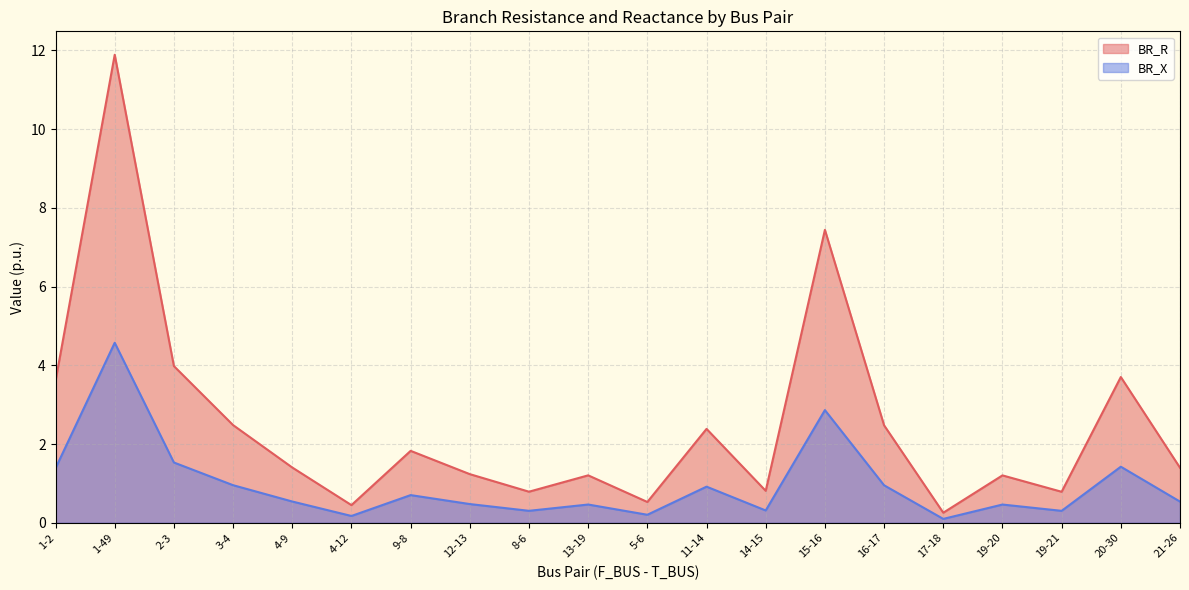

What is the value of the BR_R point at the 15th from the left?

2.5